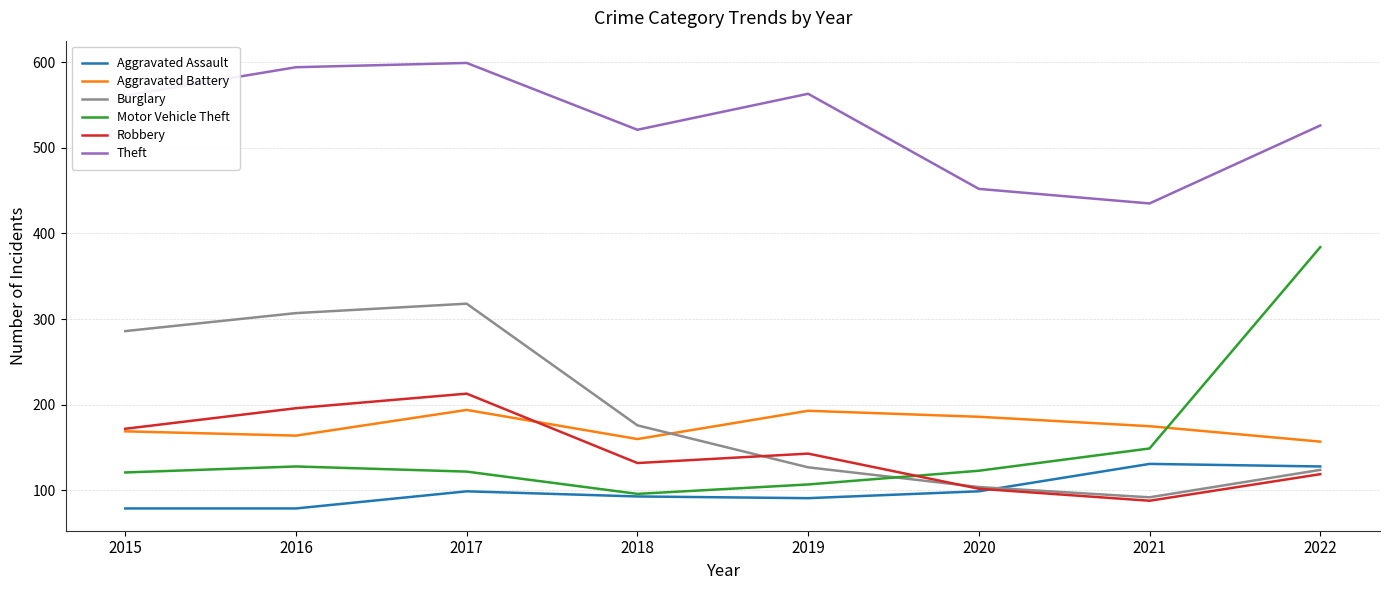

Which series has the largest total across all categories?

Theft